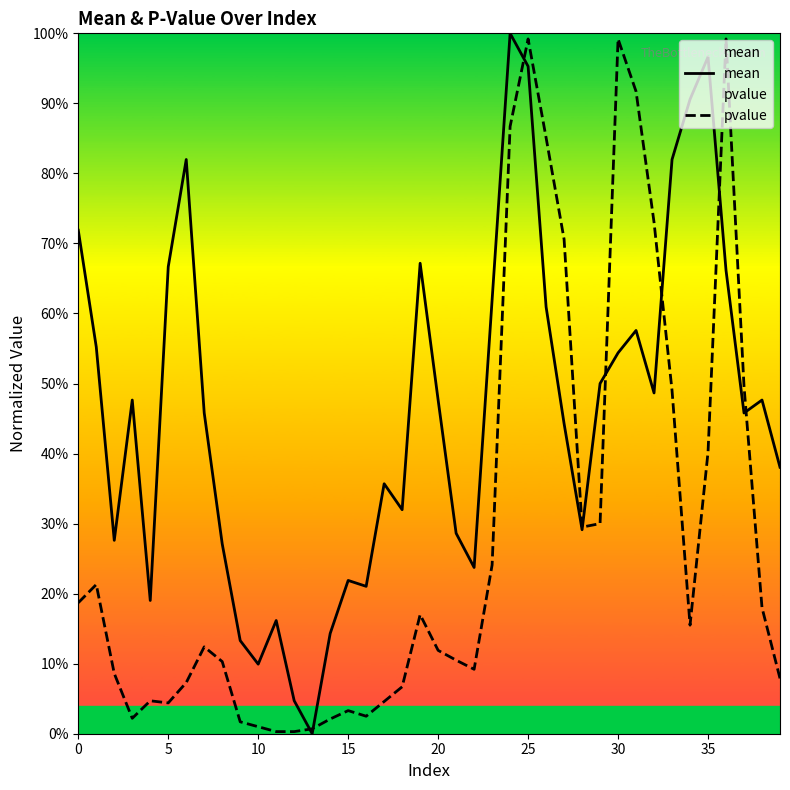

Reading left to right, extract all data points from this chart.

mean: 0.7	0.6	0.3	0.5	0.2	0.7	0.8	0.5	0.3	0.1	0.1	0.2	0.0	0.0	0.1	0.2	0.2	0.4	0.3	0.7	0.5	0.3	0.2	0.6	1.0	1.0	0.6	0.4	0.3	0.5	0.5	0.6	0.5	0.8	0.9	1.0	0.7	0.5	0.5	0.4
pvalue: 0.2	0.2	0.1	0.0	0.0	0.0	0.1	0.1	0.1	0.0	0.0	0.0	0.0	0.0	0.0	0.0	0.0	0.0	0.1	0.2	0.1	0.1	0.1	0.2	0.9	1.0	0.9	0.7	0.3	0.3	1.0	0.9	0.7	0.5	0.2	0.4	1.0	0.5	0.2	0.1